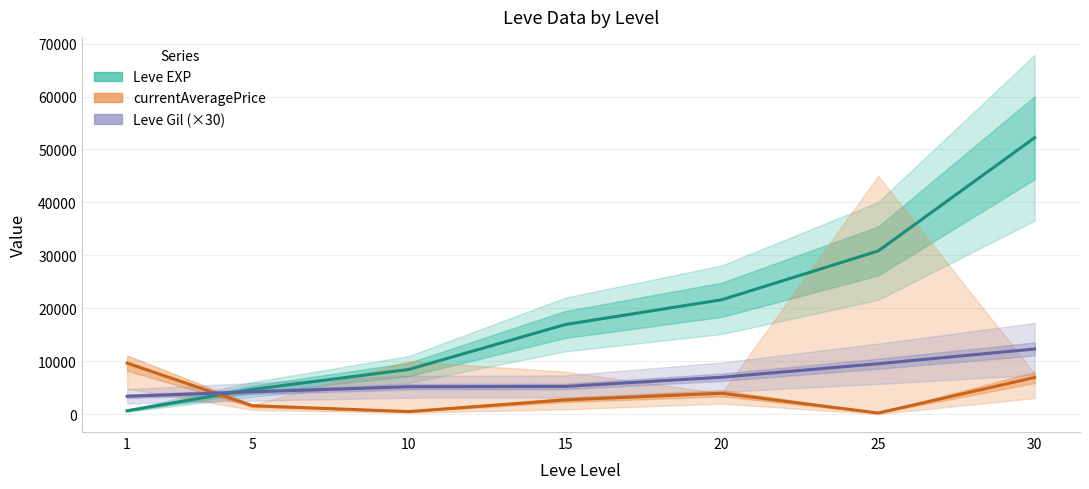

What is the lowest value of the Leve Gil (×30) series?

3360